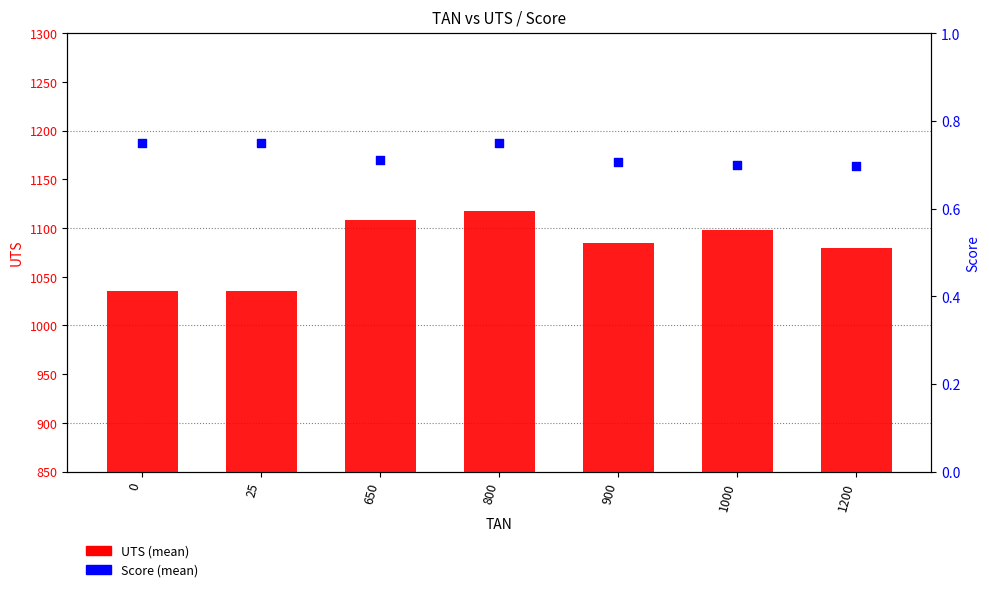

At which category is the sum across all series the highest?

800